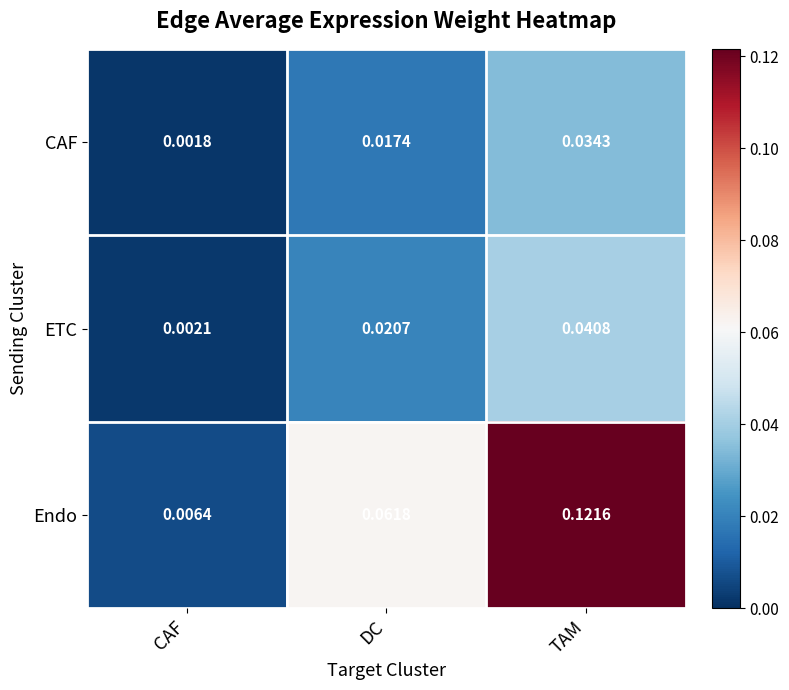

Is the value of CAF at CAF greater than the value of Endo at DC?

No